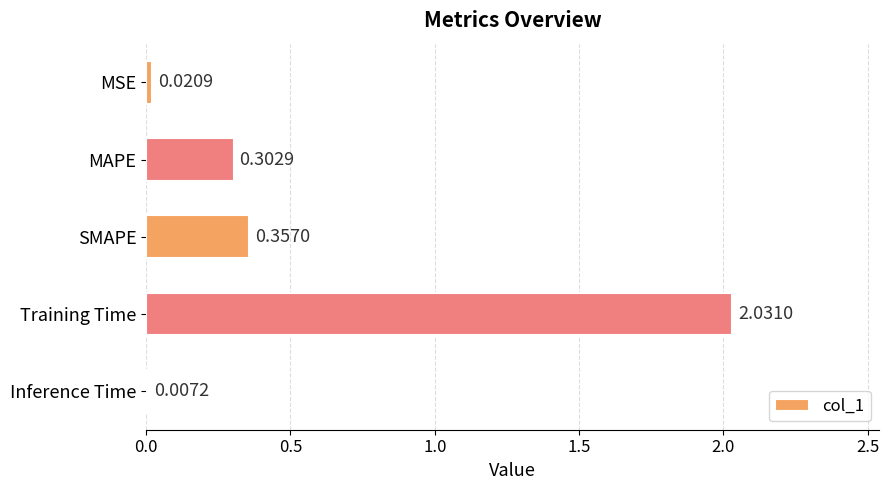

Between Inference Time and SMAPE, which is larger?

SMAPE